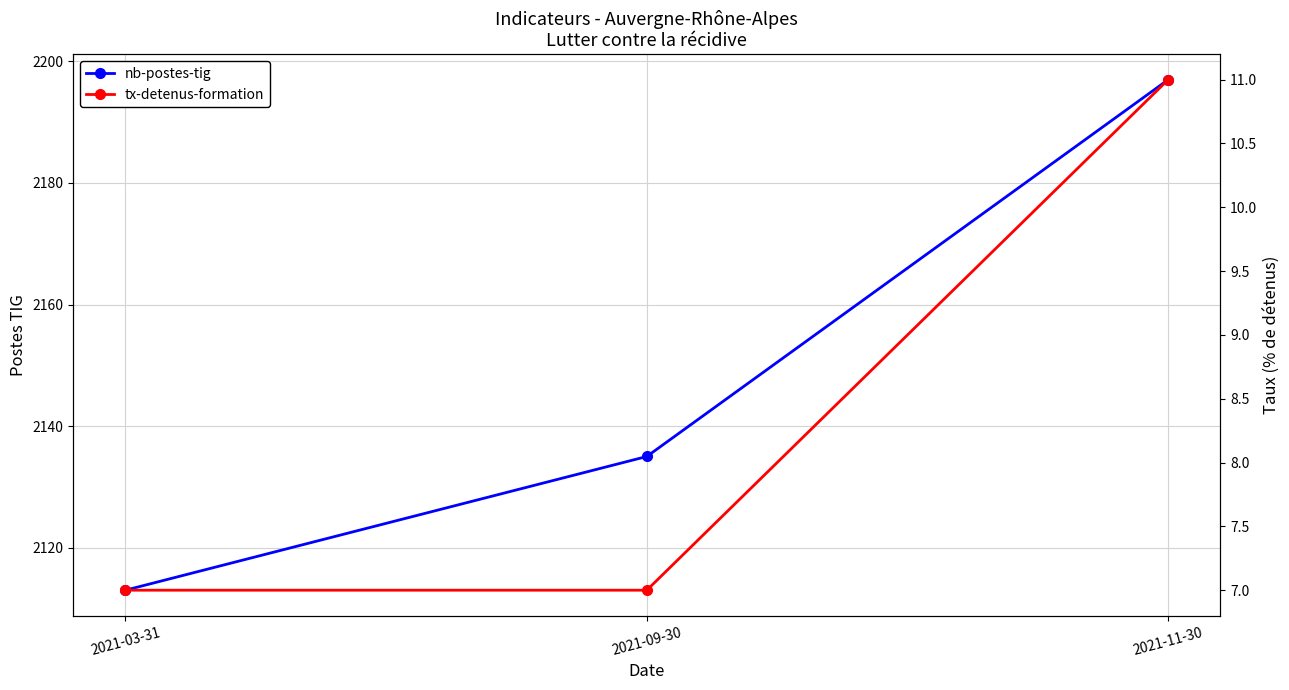

Does the chart have visible grid lines?

Yes